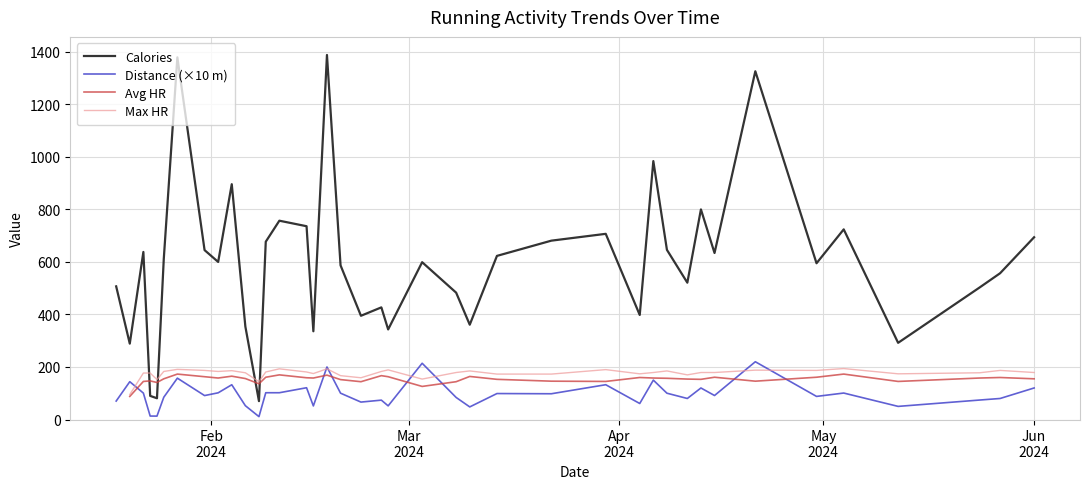

True or false: Calories and Distance (×10 m) intersect in this chart.

False